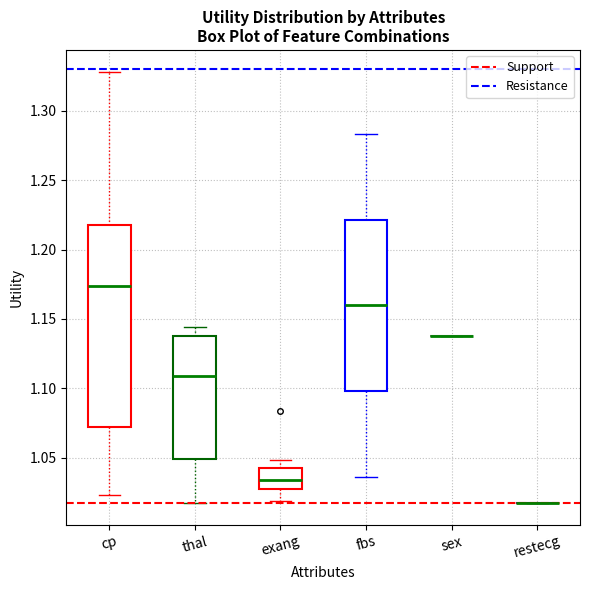

Reading left to right, read every box against the y-axis: the position of its median line, the range the box covers, and the ends of its whiskers. The values are not printed on the chart, so give them approximately, as read against the axis.

cp: median 1.175, box 1.070 to 1.215, whiskers 1.025 to 1.330
thal: median 1.110, box 1.050 to 1.140, whiskers 1.015 to 1.145
exang: median 1.035, box 1.025 to 1.045, whiskers 1.020 to 1.050
fbs: median 1.160, box 1.100 to 1.220, whiskers 1.035 to 1.285
sex: box collapsed to a line at 1.140, whiskers 1.140 to 1.140
restecg: box collapsed to a line at 1.015, whiskers 1.015 to 1.015